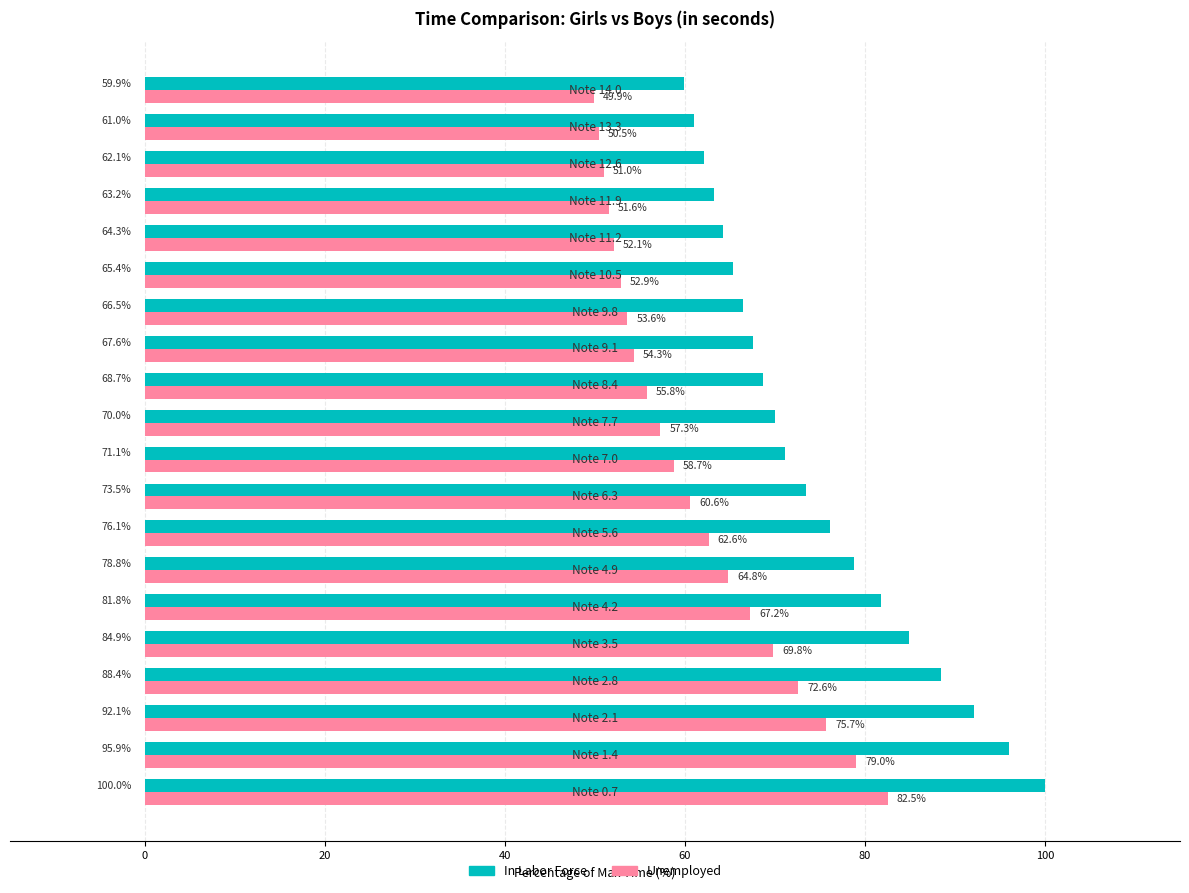

What is the average value of the Unemployed series?

61.1